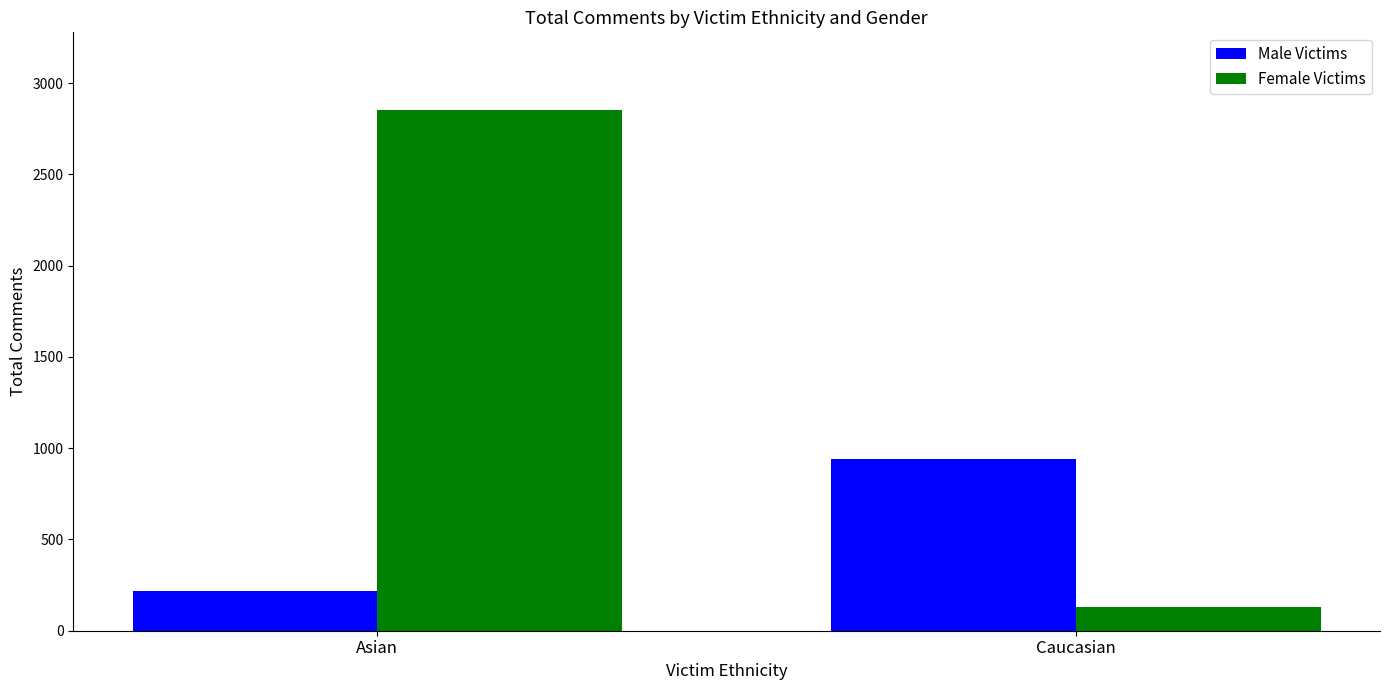

Is the value of Female Victims at Asian greater than the value of Male Victims at Caucasian?

Yes